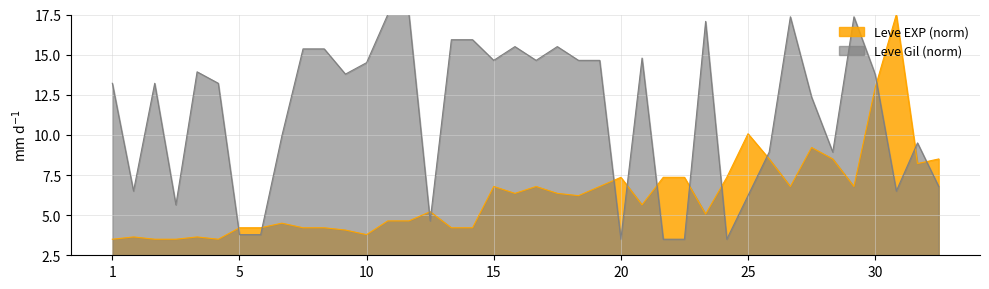

Where does the Leve EXP (normalized) series first go above 6?

15